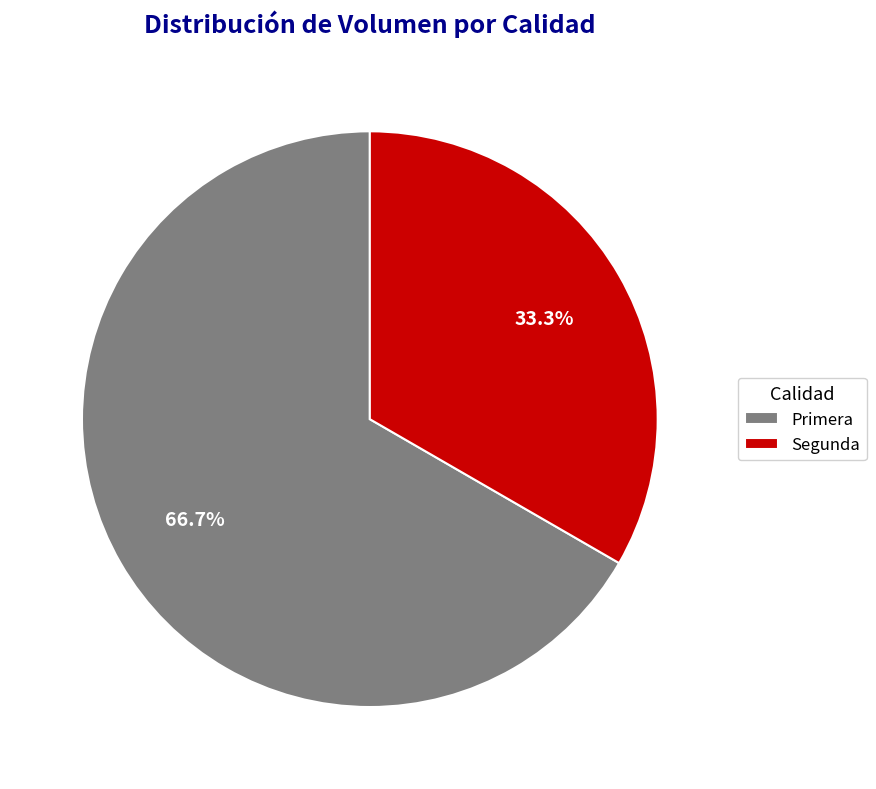

Between Segunda and Primera, which is larger?

Primera